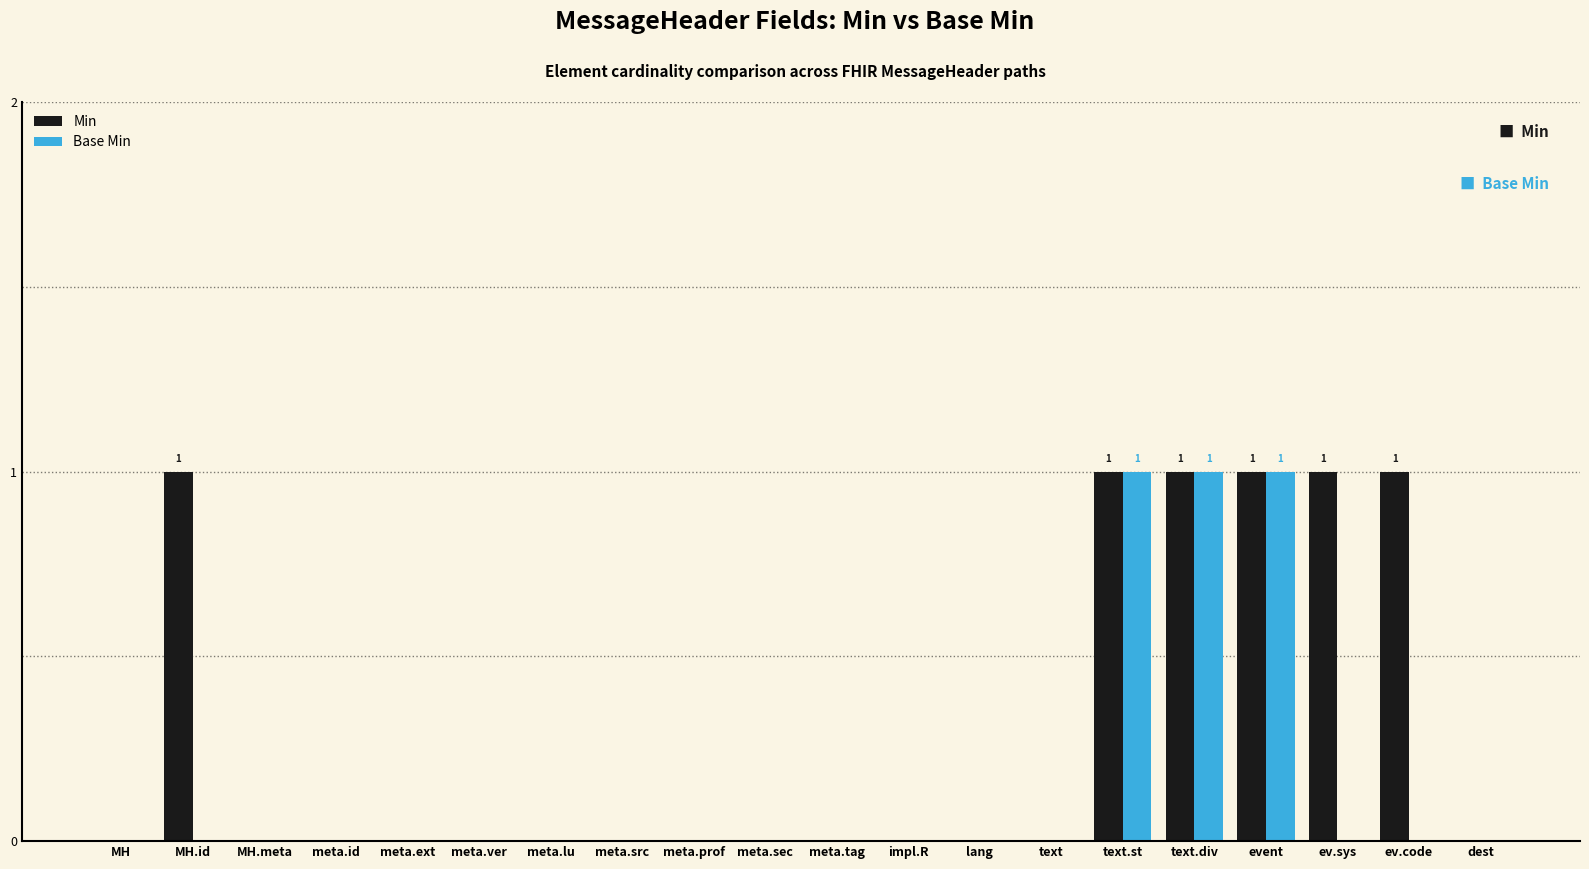

Which series has the largest total across all categories?

Min